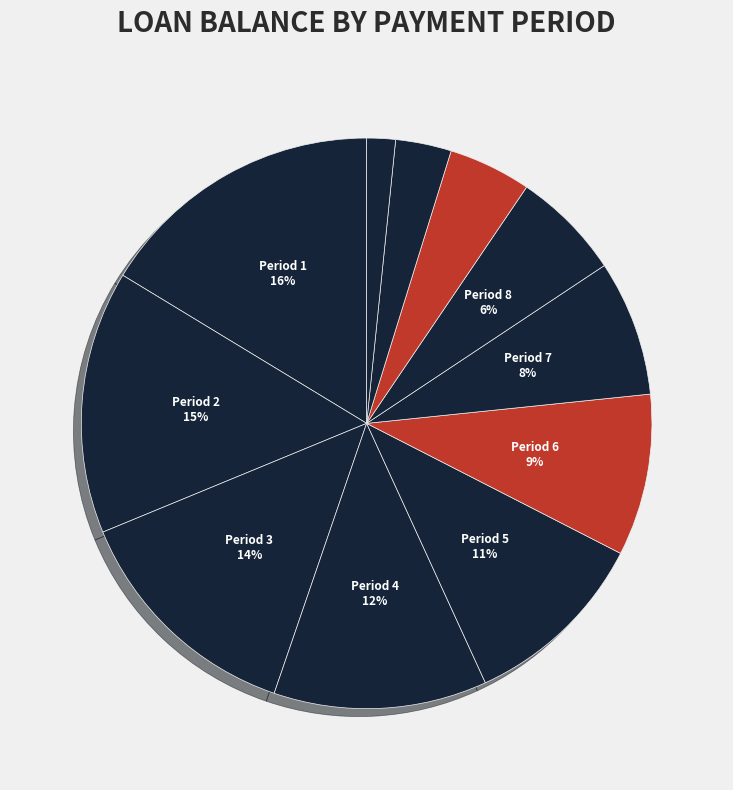

How many segments does this pie chart have?

11